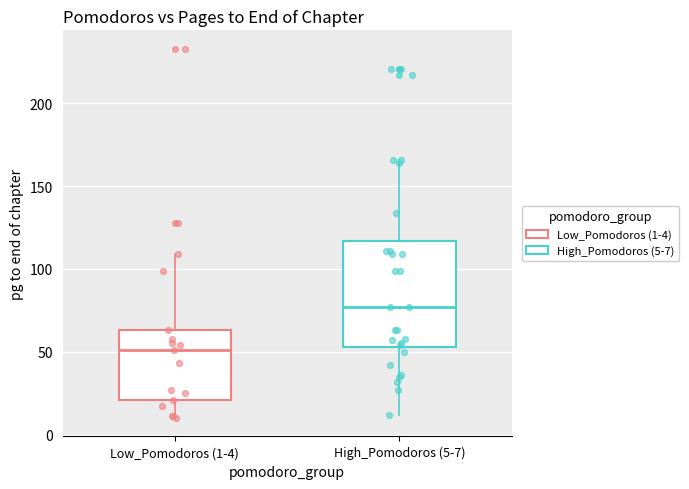

Reading left to right, transcribe this box plot: for each box, give where its median line is, the range the box spans, and where its two whiskers end, as read against the y-axis. The values are not printed on the chart, so give them approximately, as read against the axis.

Low_Pomodoros (1-4): median 50, box 20 to 65, whiskers 10 to 110
High_Pomodoros (5-7): median 75, box 55 to 115, whiskers 10 to 165